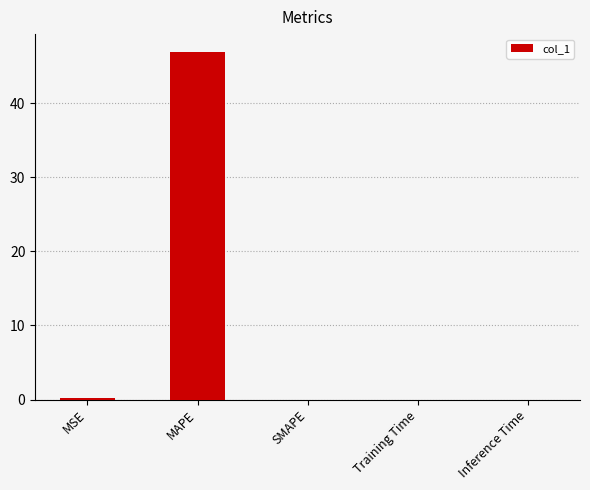

The chart shows a value of 64.3 at MAPE. True or false?

False